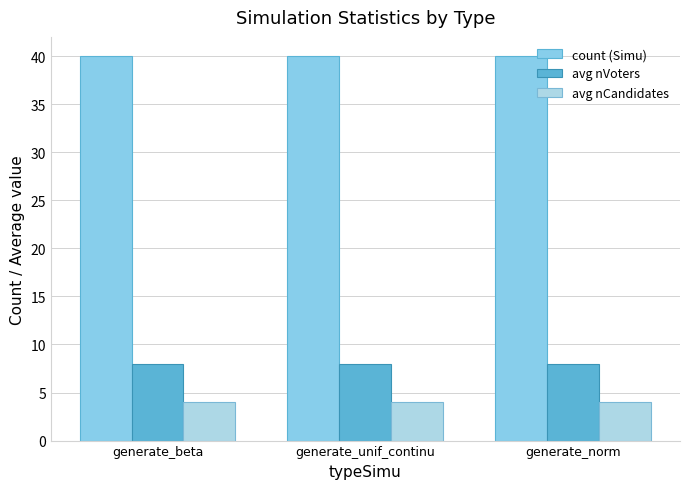

Reading left to right, list all the values displayed in this chart.

count (Simu): 40	40	40
avg nVoters: 8	8	8
avg nCandidates: 4	4	4